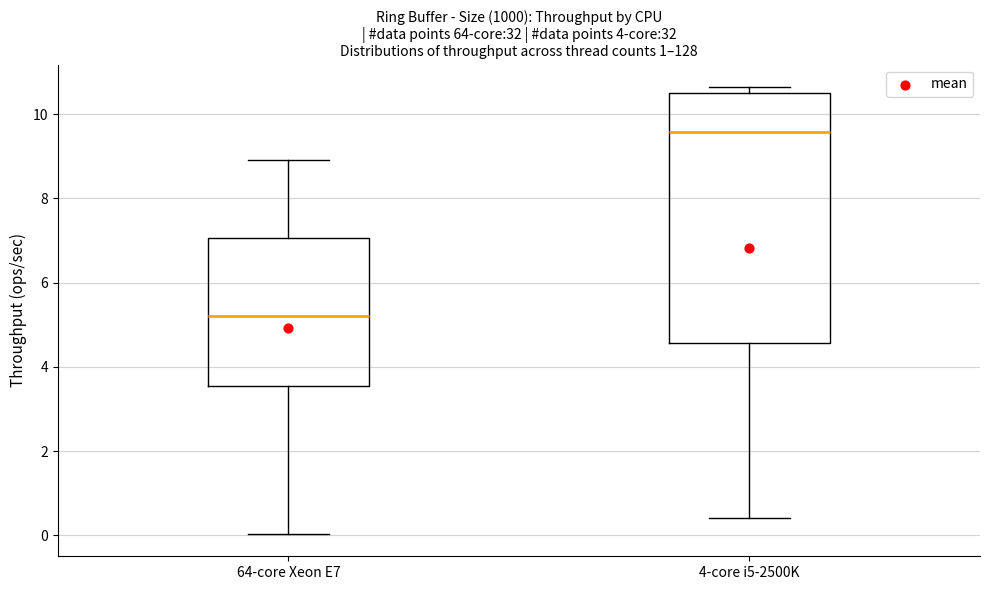

Where is the lower edge of the box for 64-core Xeon E7 on the y-axis? The values are not printed on the chart, so give them approximately, as read against the axis.

3.6